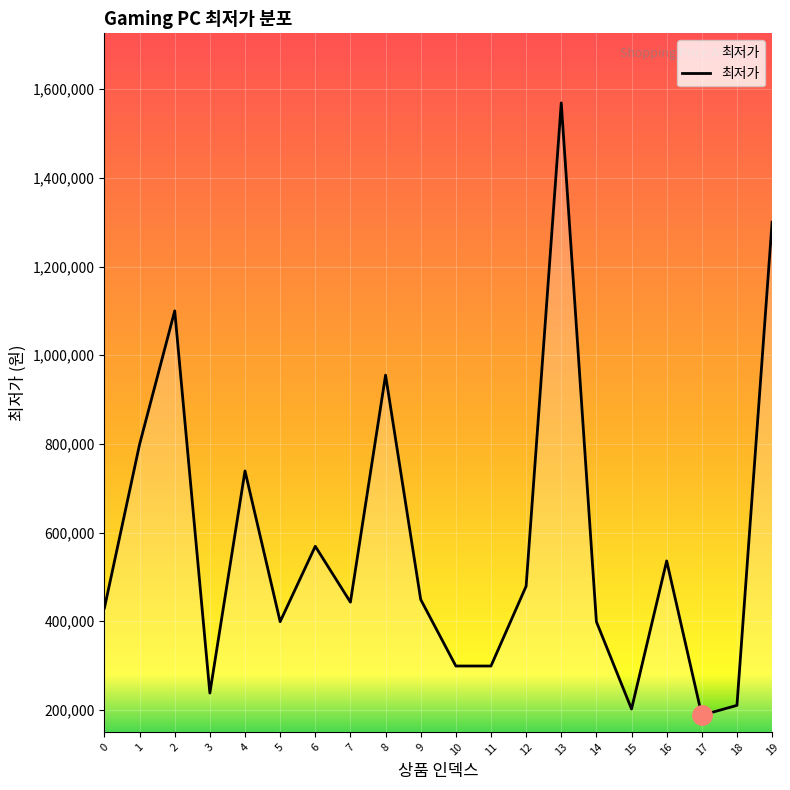

What is the change in value from 1 to 4?

-60000